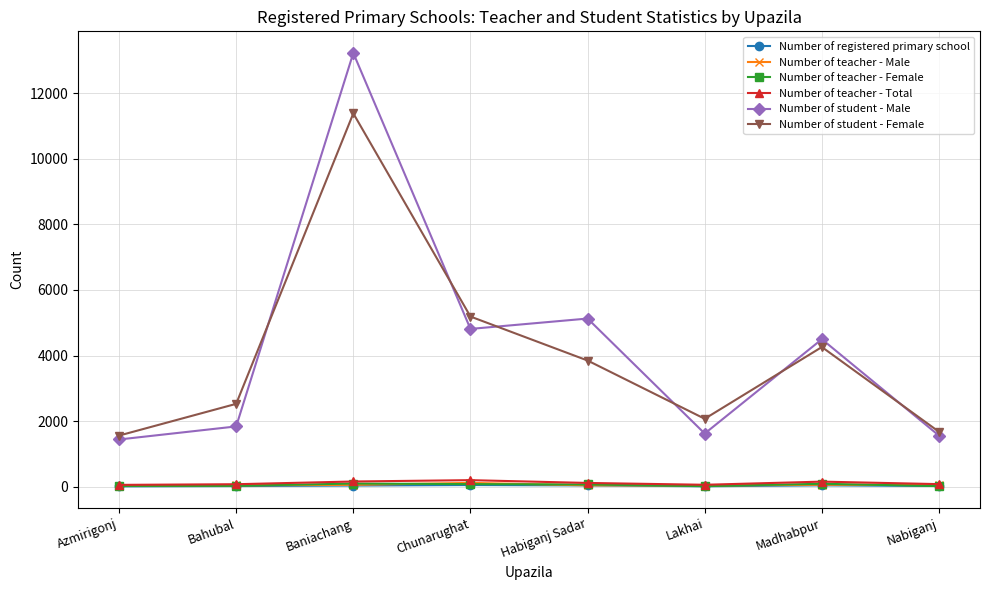

Which series has the largest range (max minus min)?

Number of student - Male